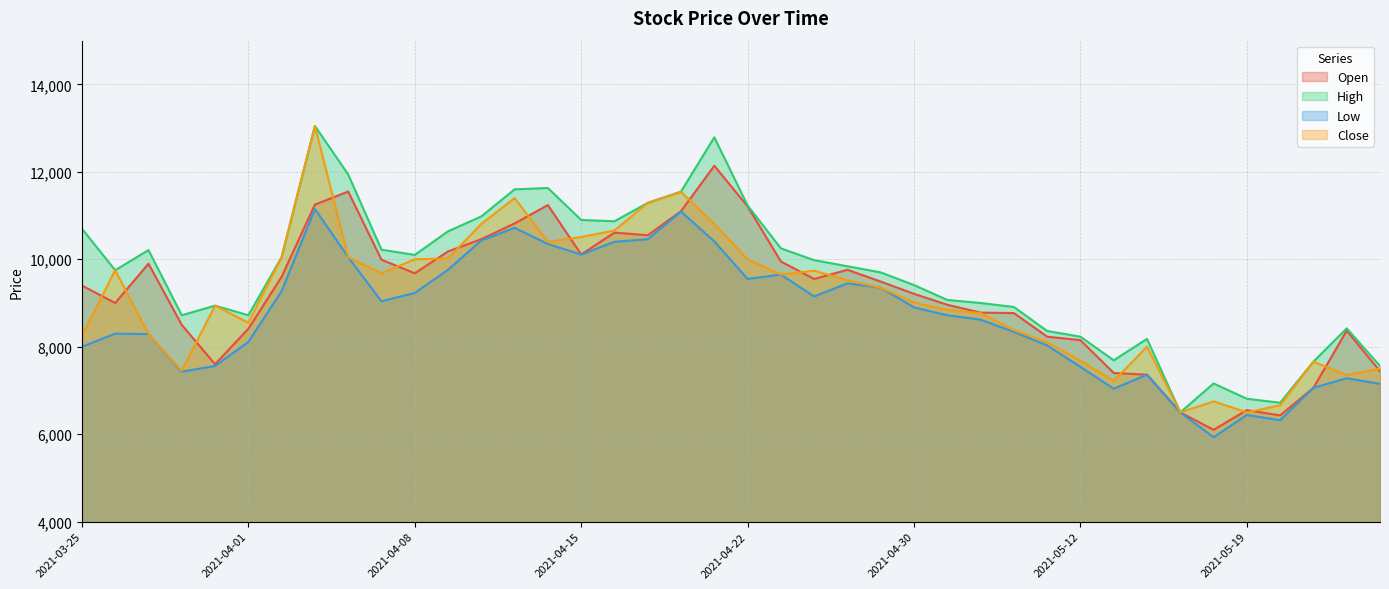

What is the label of the 6th point from the right?

2021-05-18